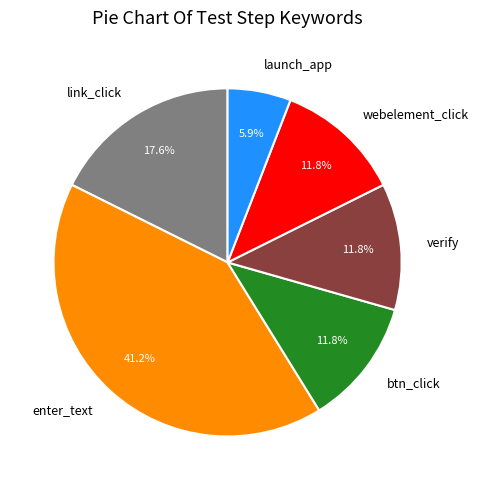

How many segments does this pie chart have?

6